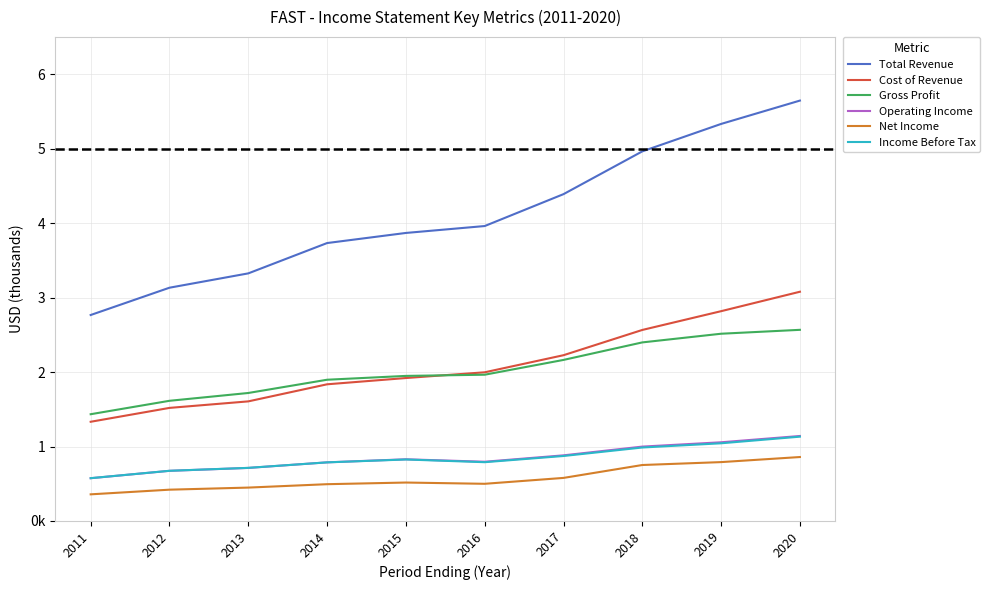

Is this an area chart (filled region under the line)?

No